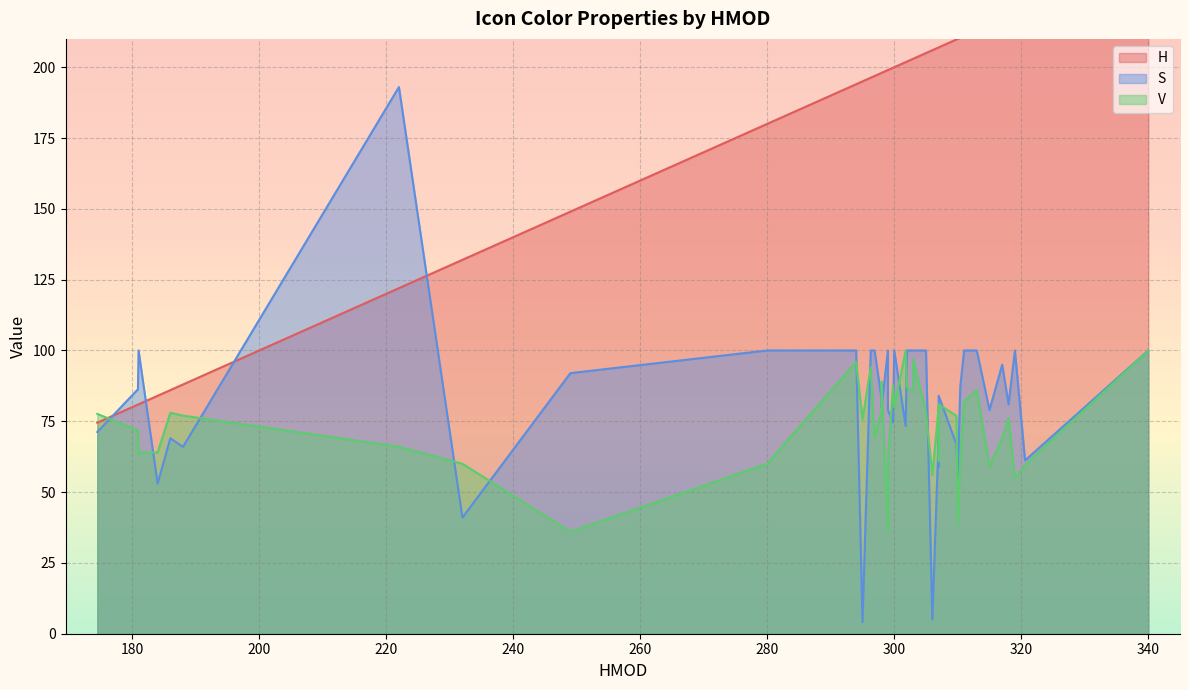

How many interior local peaks does the S series have?

9